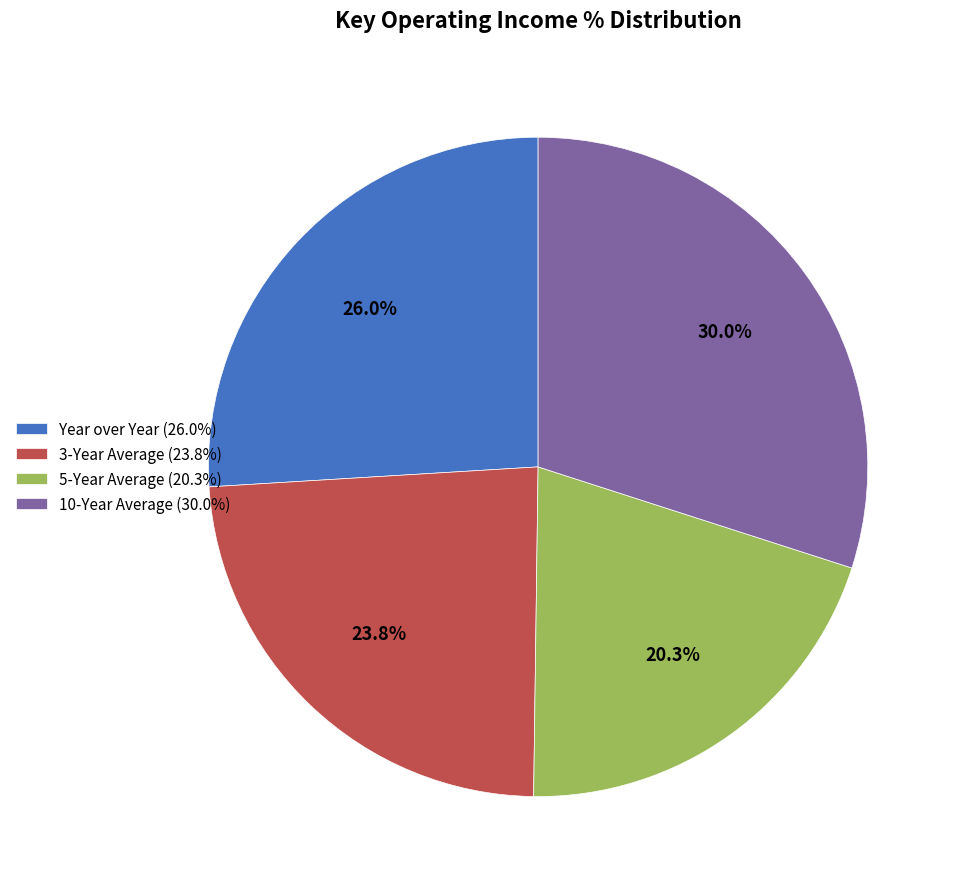

Between 5-Year Average and 3-Year Average, which is larger?

3-Year Average